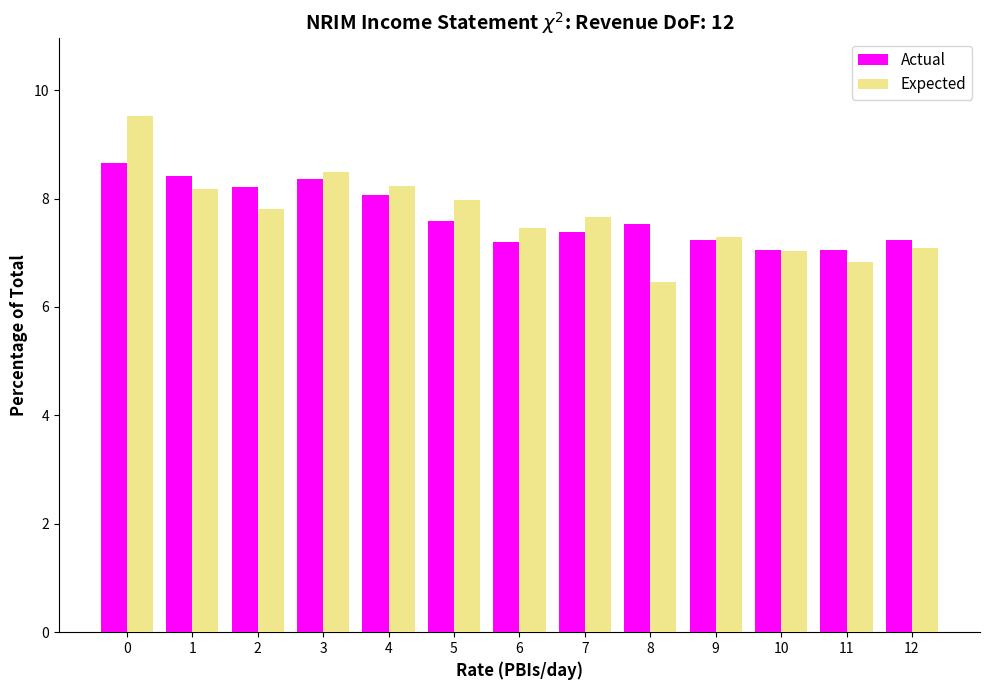

Reading left to right, extract all data points from this chart.

Actual: 0=8.7	1=8.4	2=8.2	3=8.4	4=8.1	5=7.6	6=7.2	7=7.4	8=7.5	9=7.2	10=7.0	11=7.0	12=7.2
Expected: 0=9.5	1=8.2	2=7.8	3=8.5	4=8.2	5=8.0	6=7.4	7=7.7	8=6.5	9=7.3	10=7.0	11=6.8	12=7.1